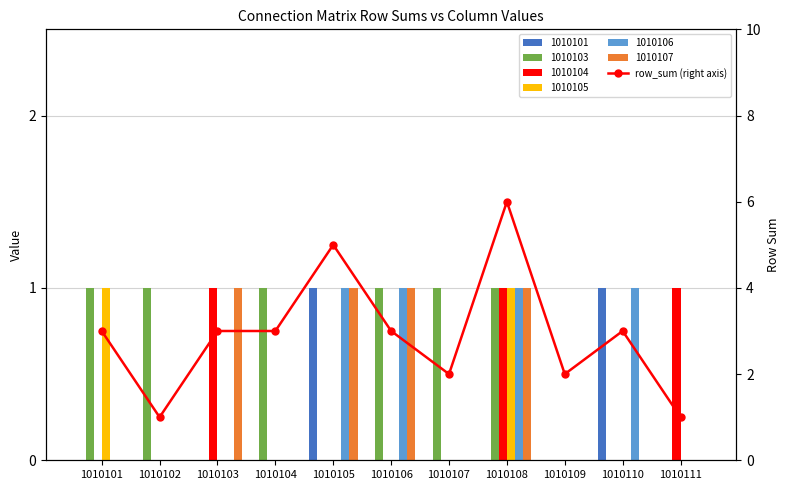

The chart shows a value of 2 at 1010107. True or false?

True